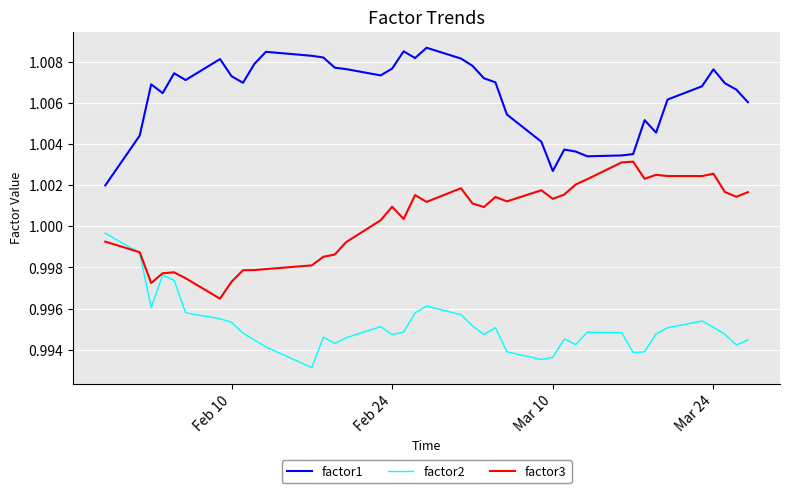

Which series has the largest total across all categories?

factor1